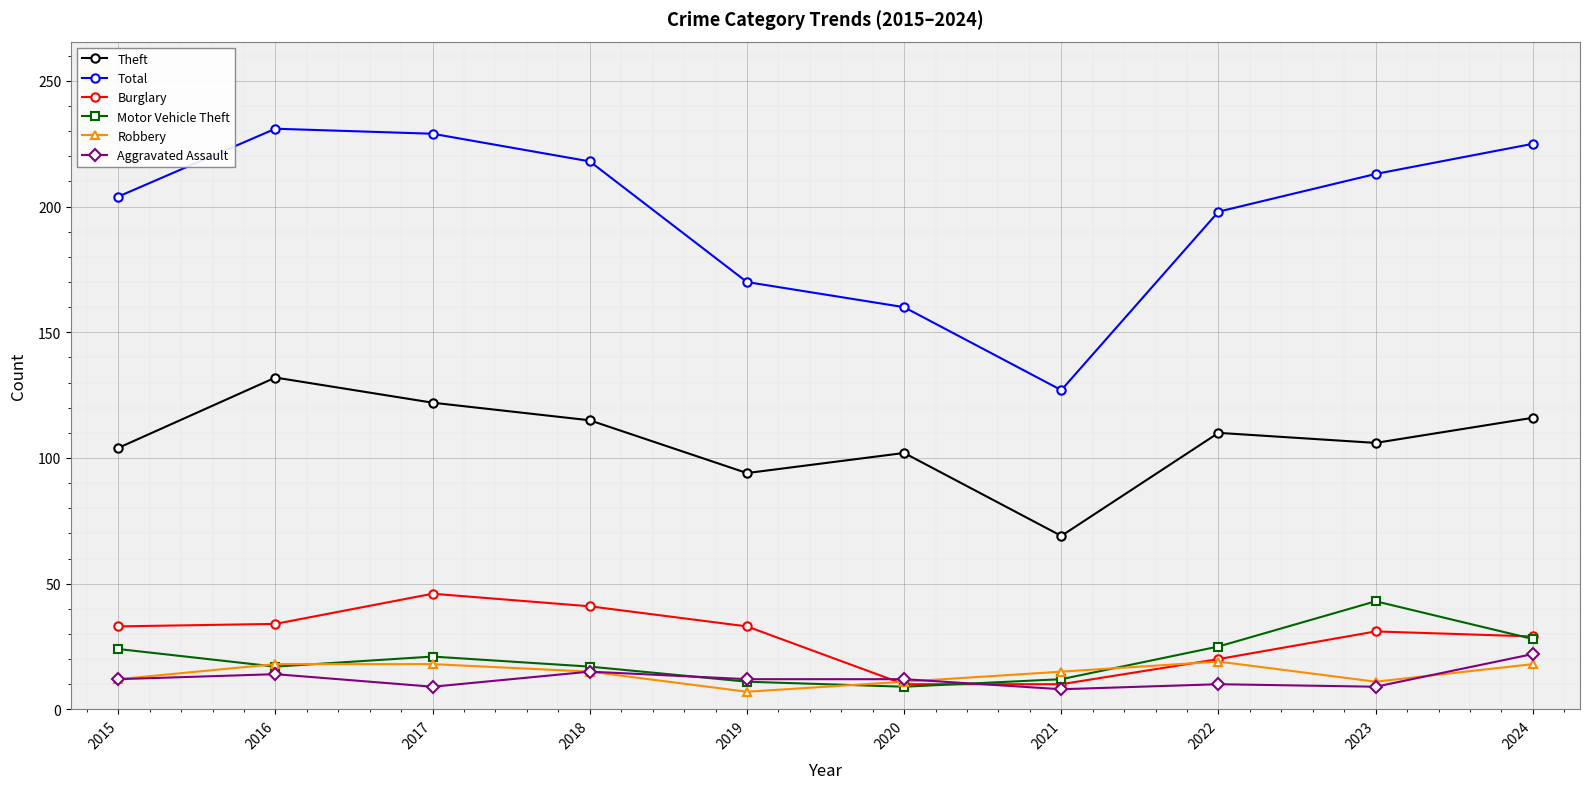

What is the difference between the highest and lowest values at 2023?

204